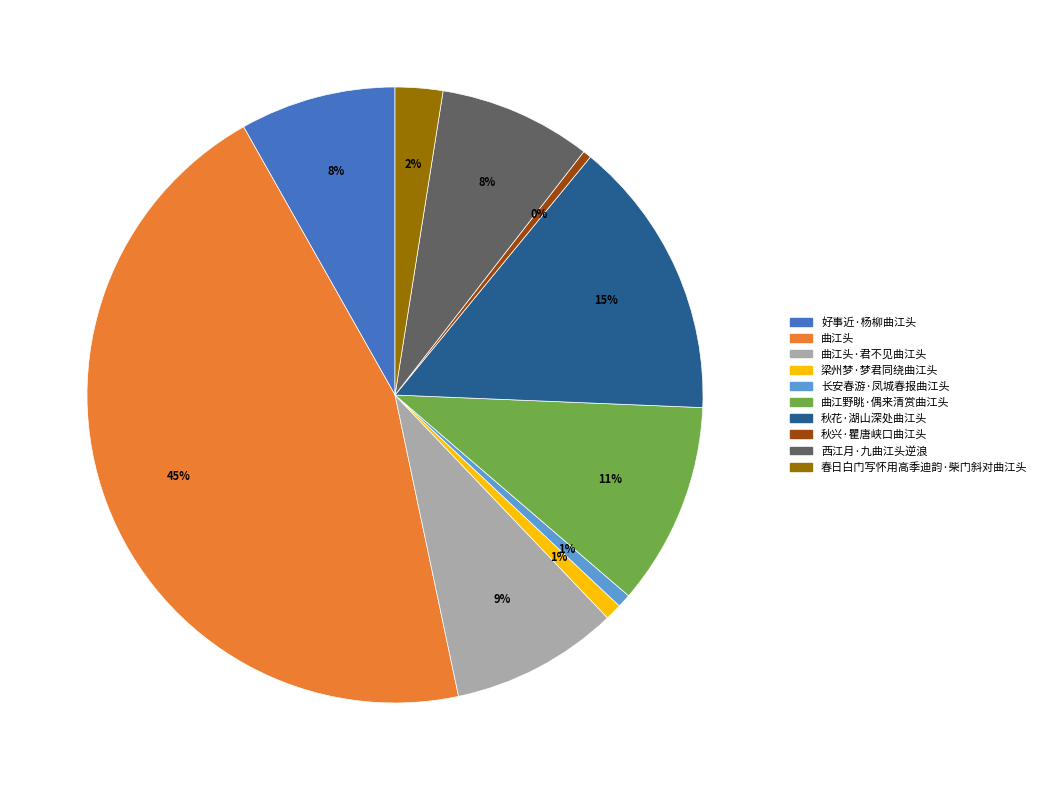

To the nearest percent, what is the average slice percentage?

10%